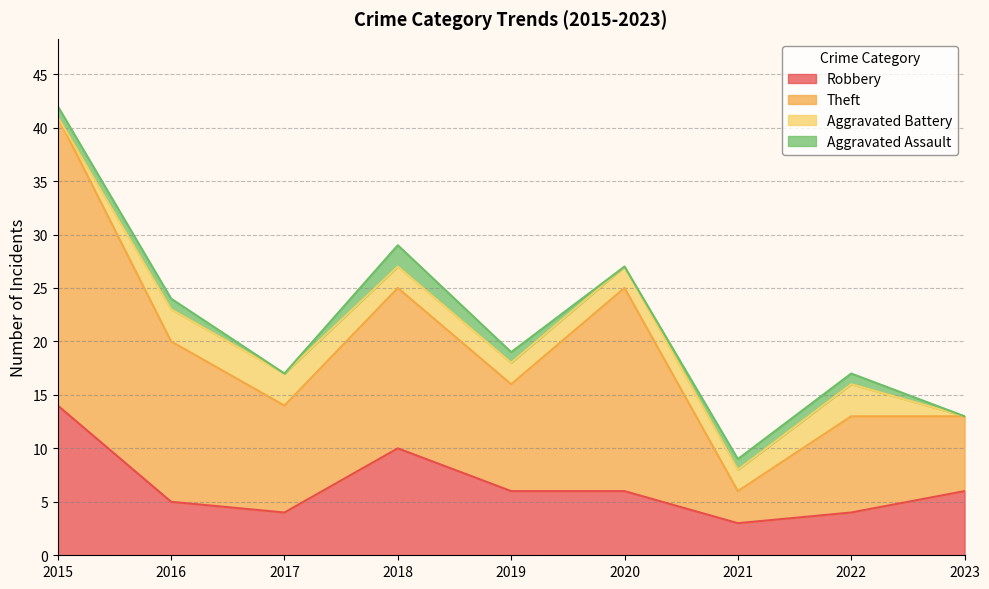

Which category has the highest value in the Robbery series?

2015